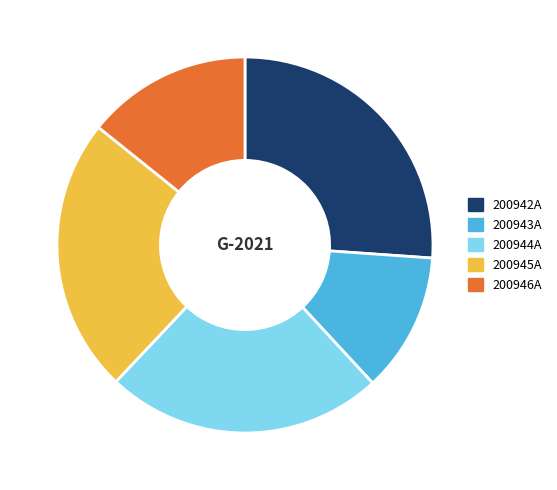

Do 200946A and 200943A together represent more than half of the pie?

No